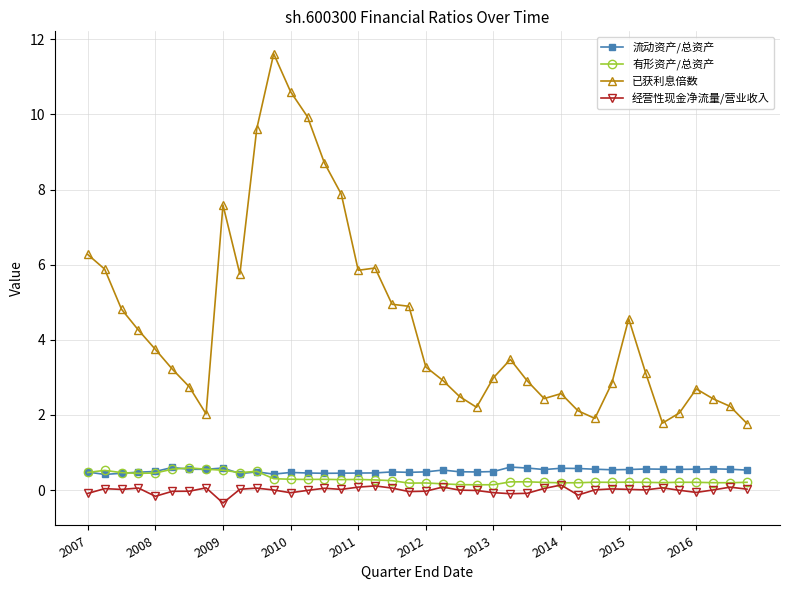

Which series has the widest spread of values?

已获利息倍数